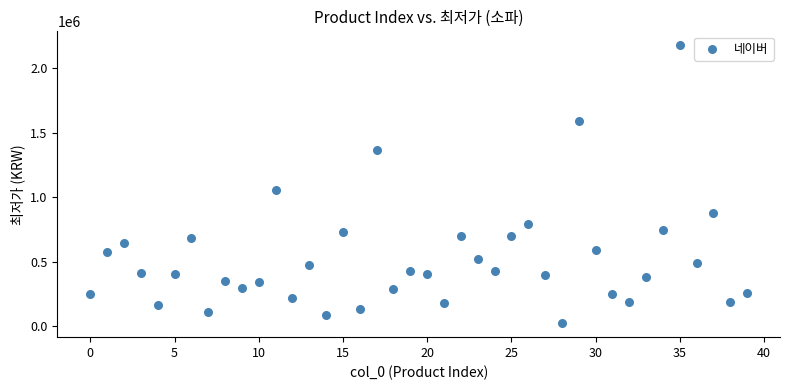

What is the range of Y values (max minus min)?

2155500